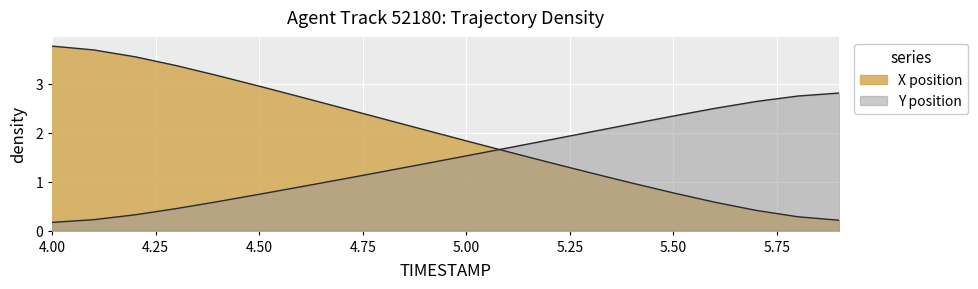

What is the total value across all series at 4.7?

3.6